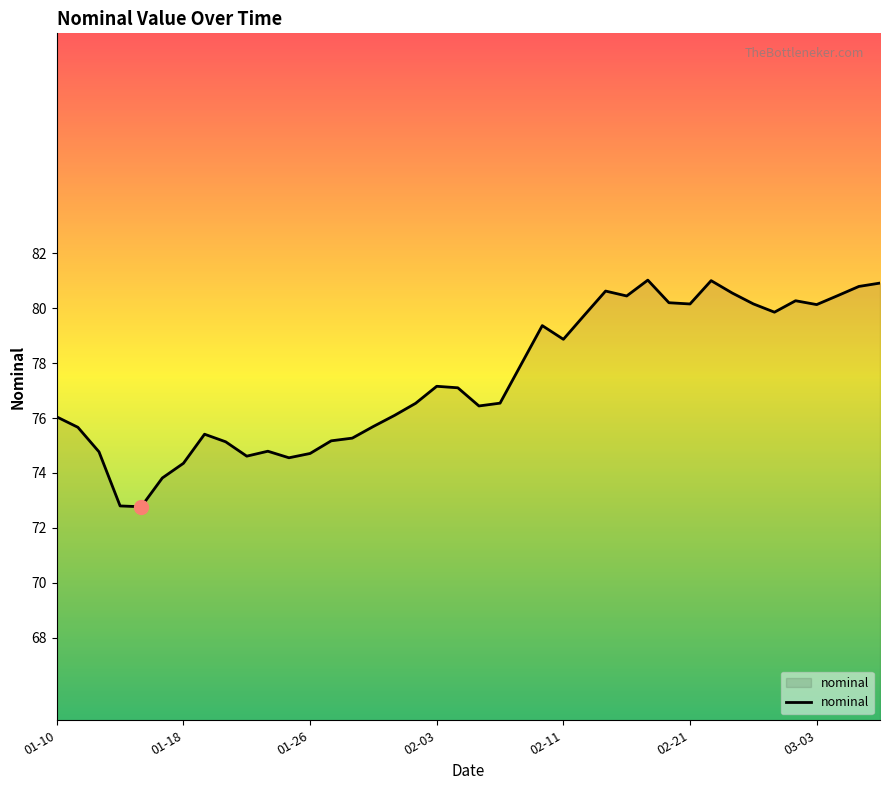

What is the greatest value displayed?

81.0